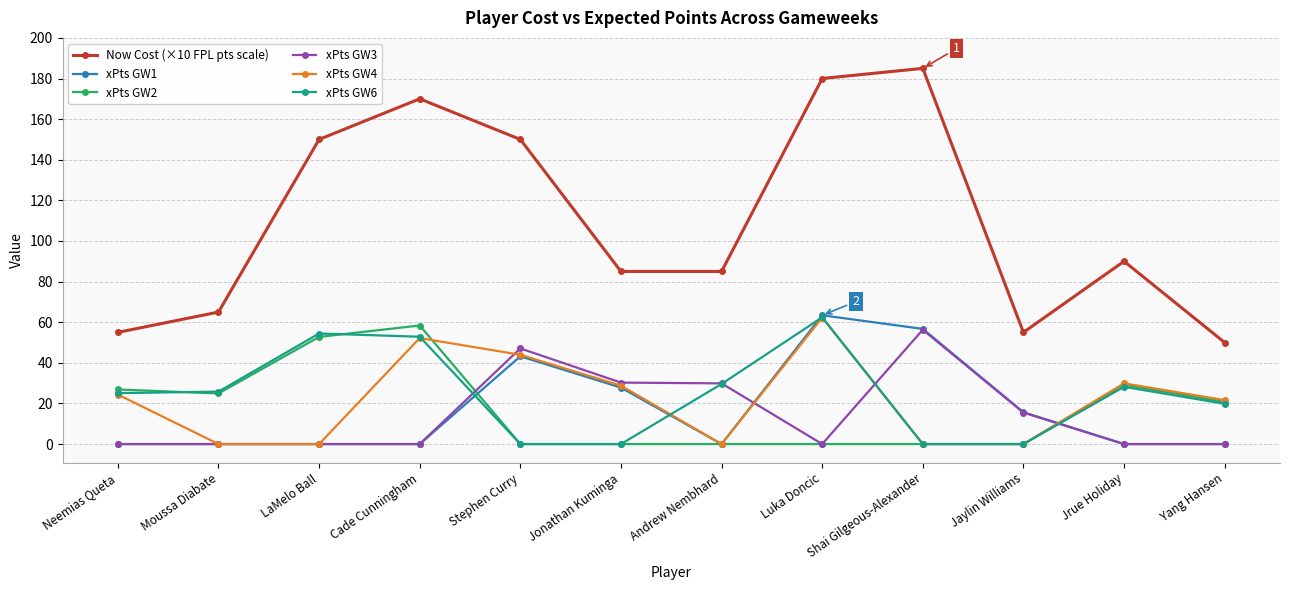

What is the difference between the maximum and second lowest values in the xPts GW4 series?

62.3